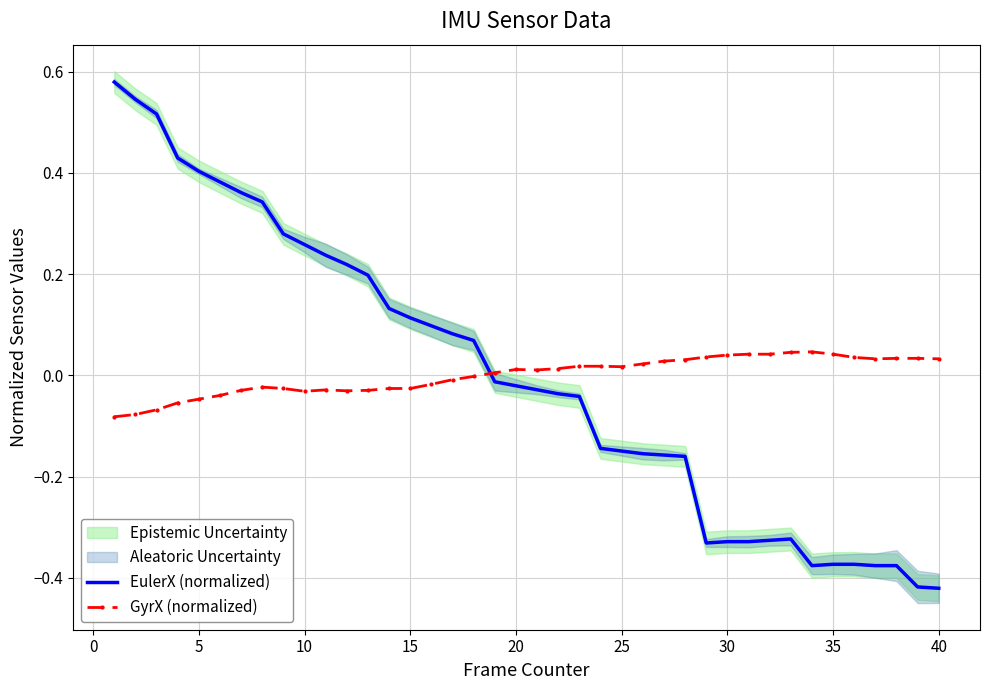

Which series has the widest spread of values?

EulerX (normalized)